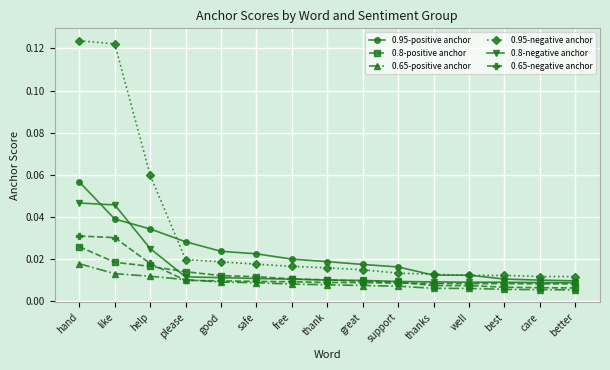

Count the 0.95-negative anchor values in the range 0 to 1.

15